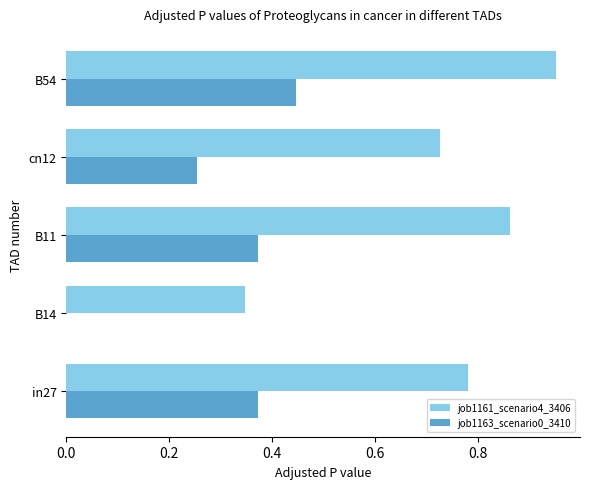

At which category does the chart reach its peak across all series?

B54